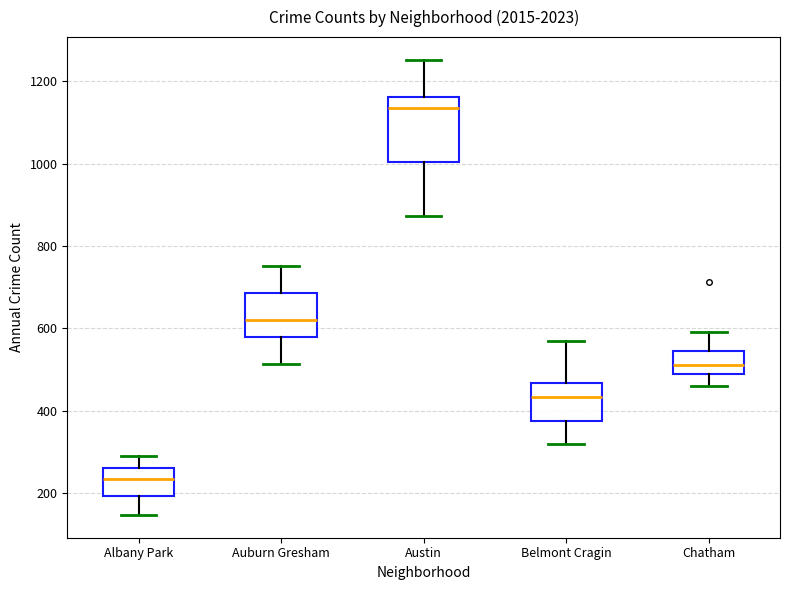

Which box's median line is the highest?

Austin